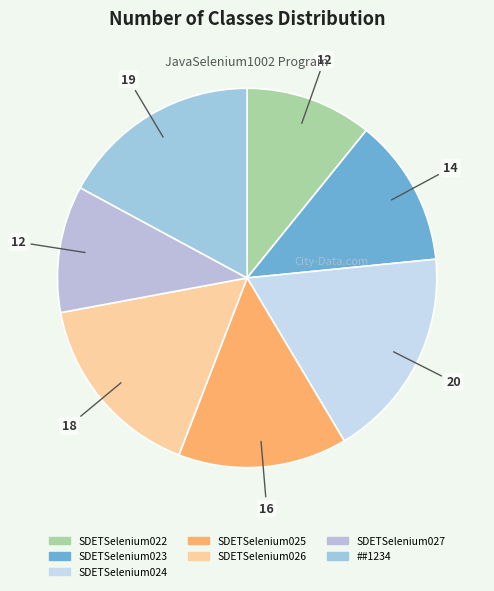

To the nearest percent, what portion does SDETSelenium027 represent?

11%